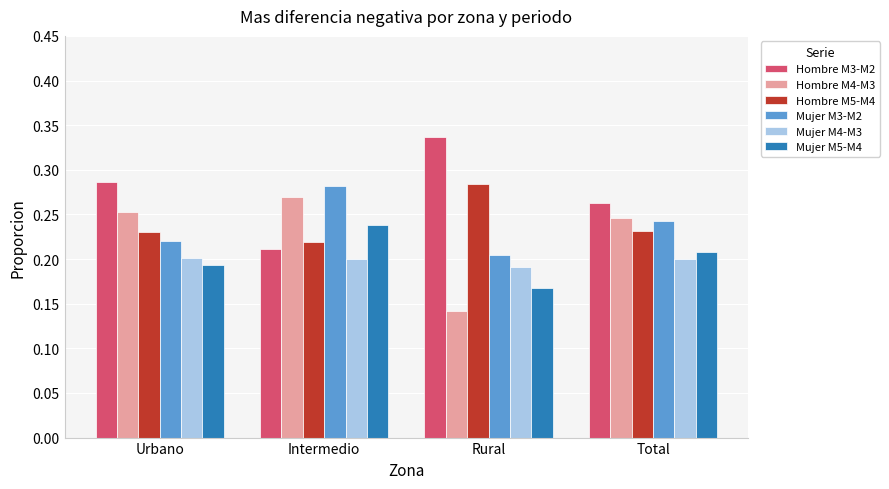

At which label does Mujer M5-M4 reach its peak?

Intermedio